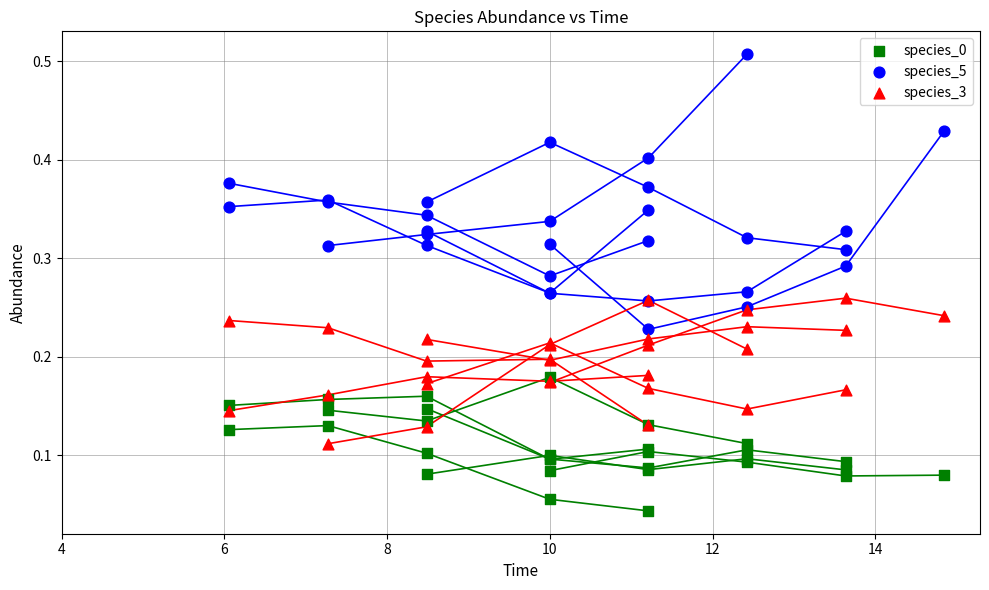

Which series has the largest Y range (max minus min)?

species_5